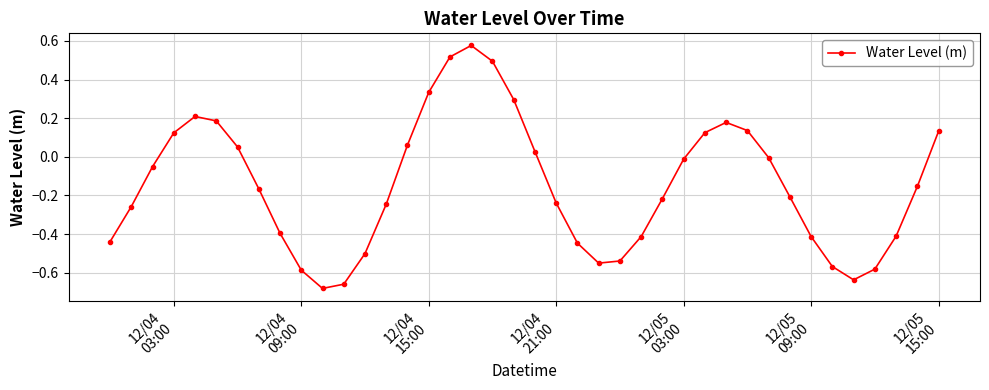

What is the difference between the second highest and minimum values?

1.2